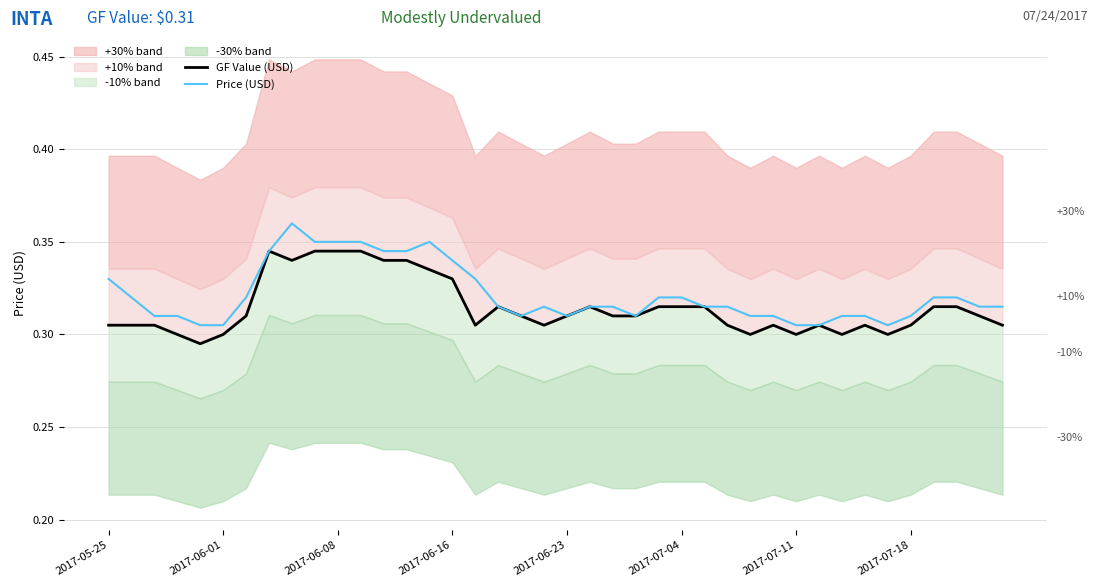

The value of GF Value (USD) at 2017-05-25 is 0.5. True or false?

False